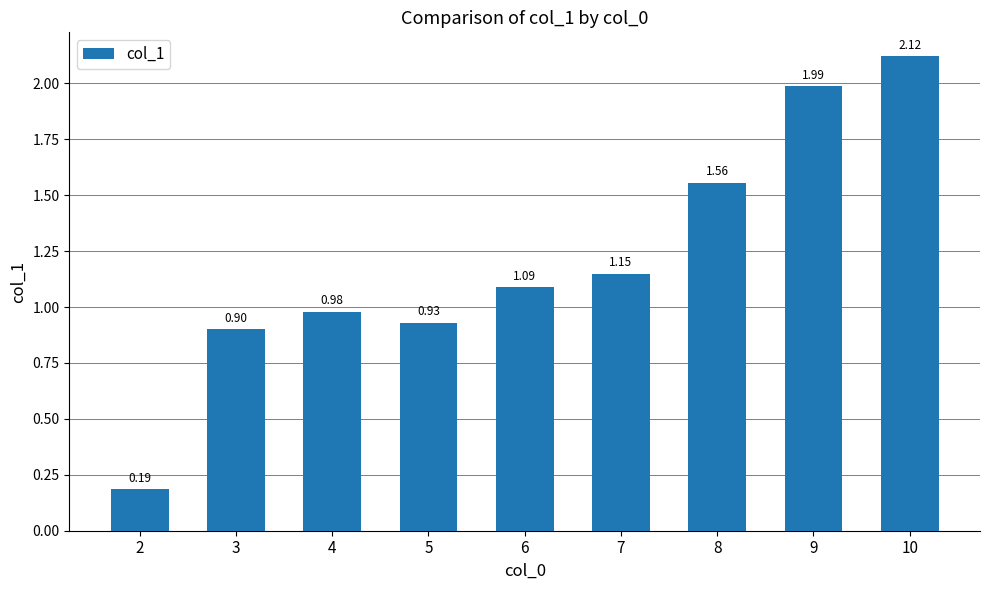

What is the average value?

1.2